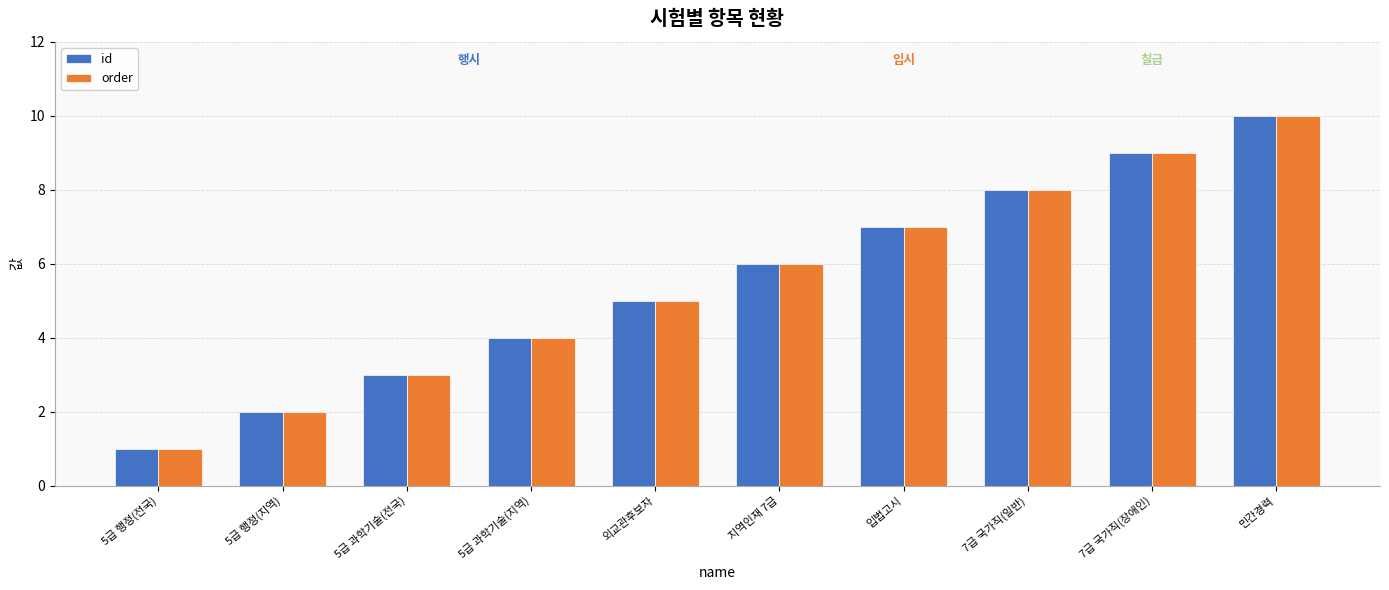

How many values in the id series are below 6?

5